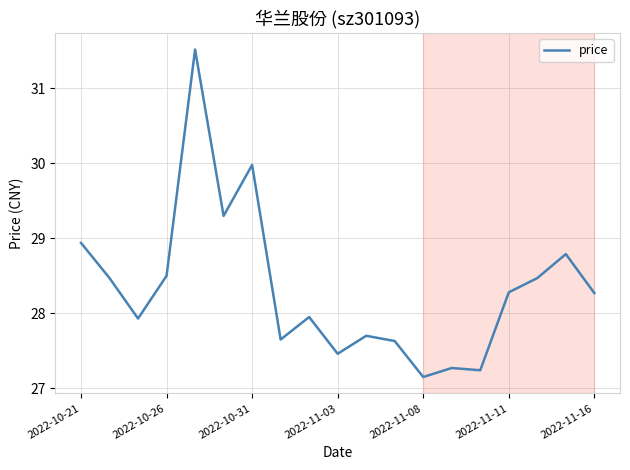

What is the maximum value shown in the chart?

31.5